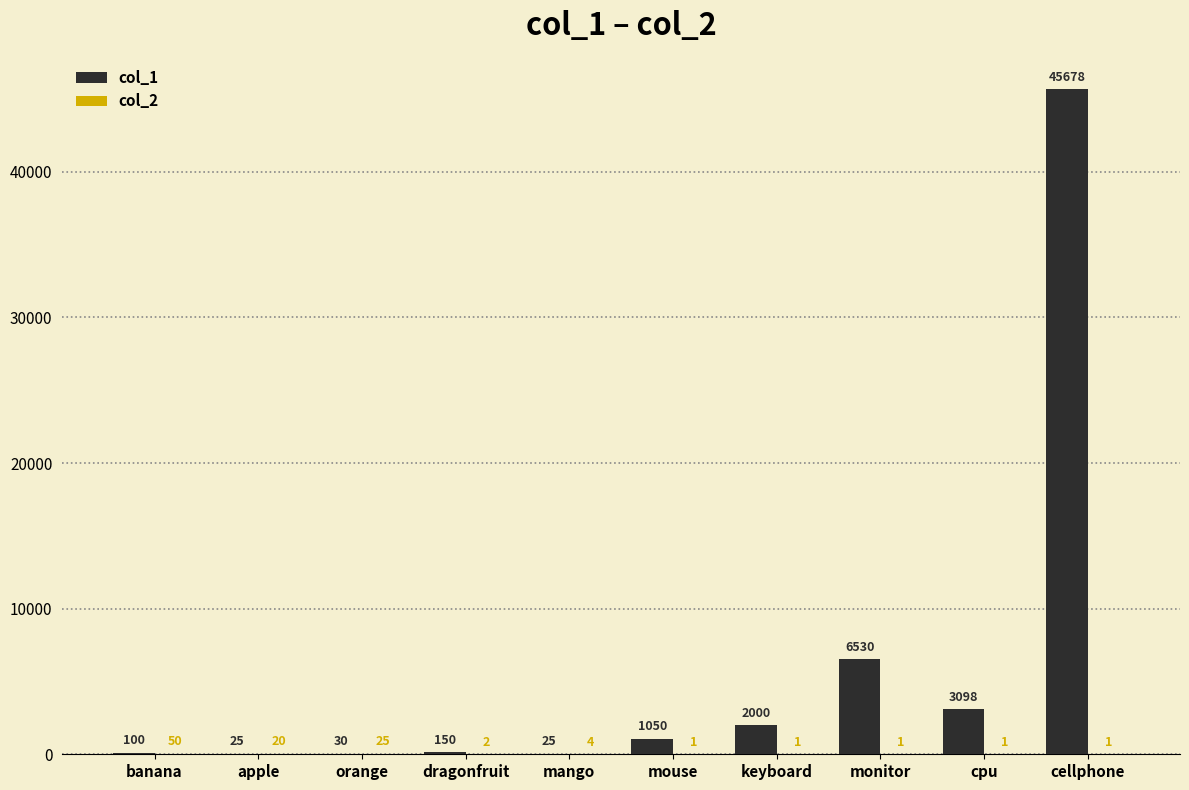

What is the sum of the col_1 values at cellphone and orange?

45708